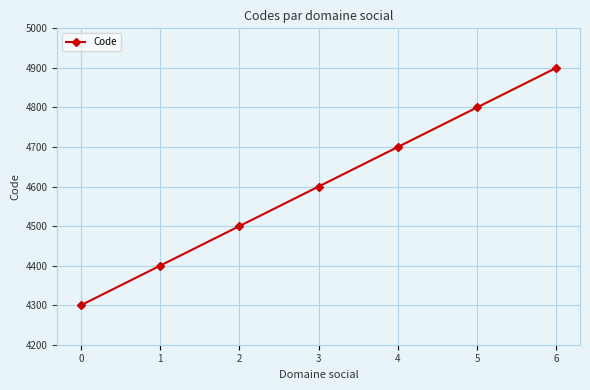

Read the value at 2.

4500